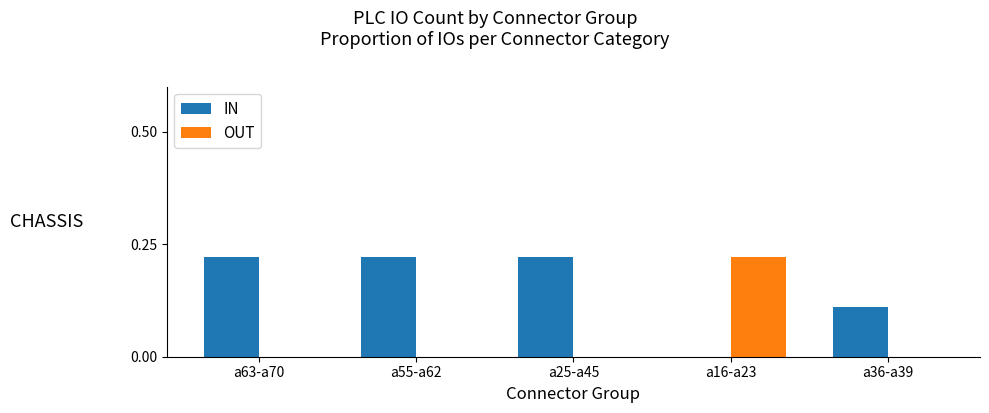

Is it true that IN equals 0.0 at a16-a23?

True